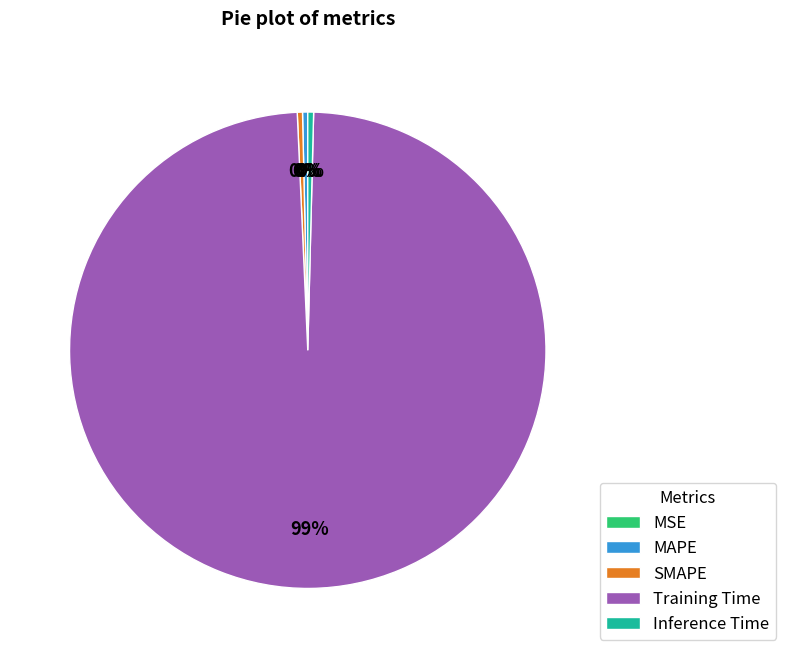

Is it true that Training Time is 99% of the pie?

True